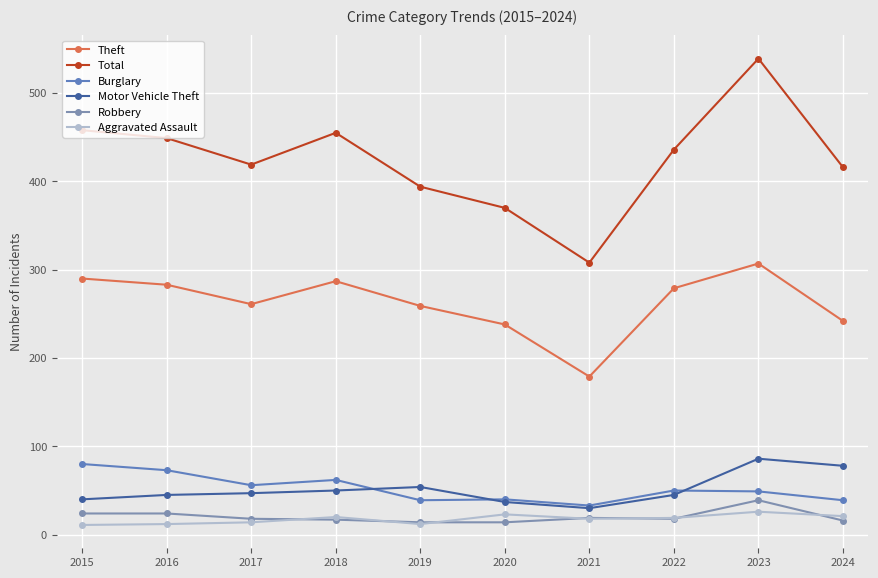

At which label is Robbery closest to 26?

2015